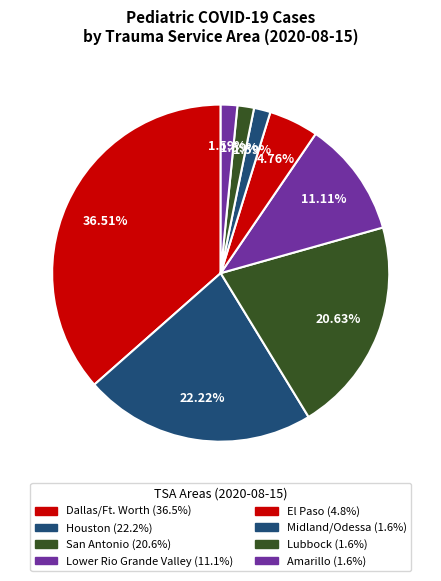

Count the number of slices in the pie.

8